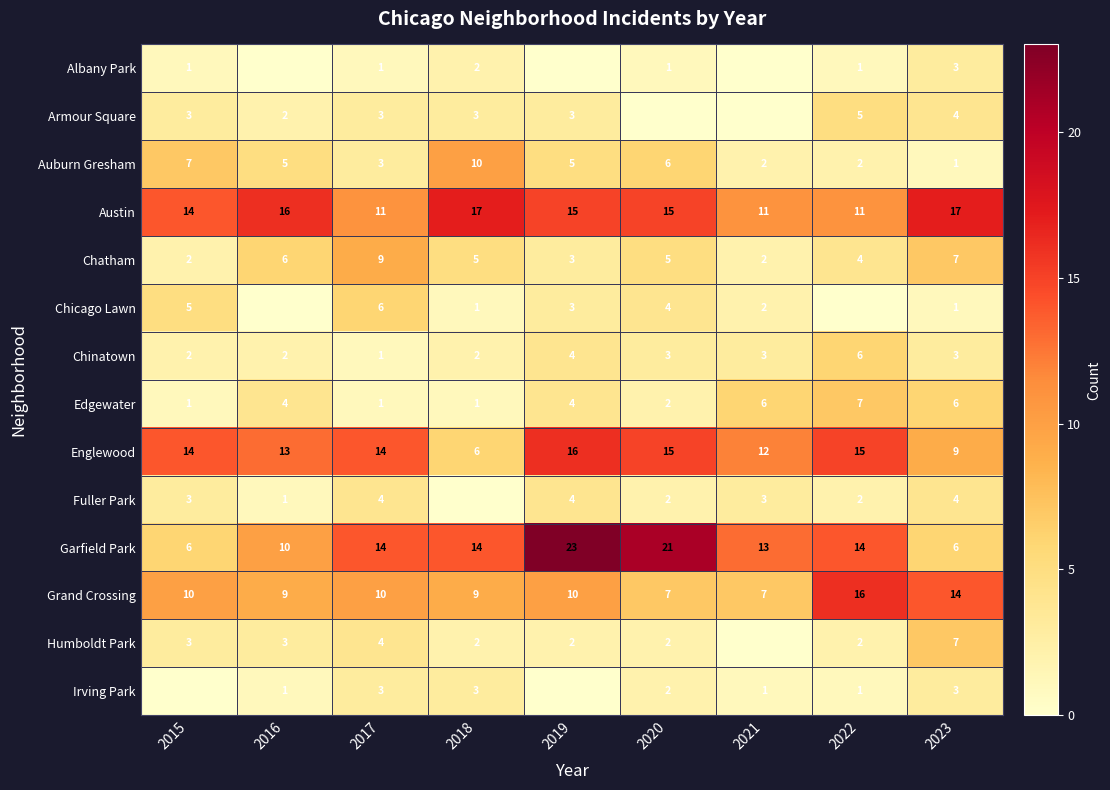

At which category does the chart reach its peak across all series?

2019